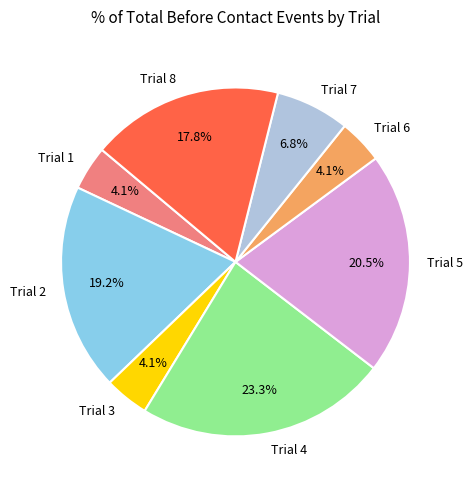

Which category has the biggest portion of the pie?

Trial 4